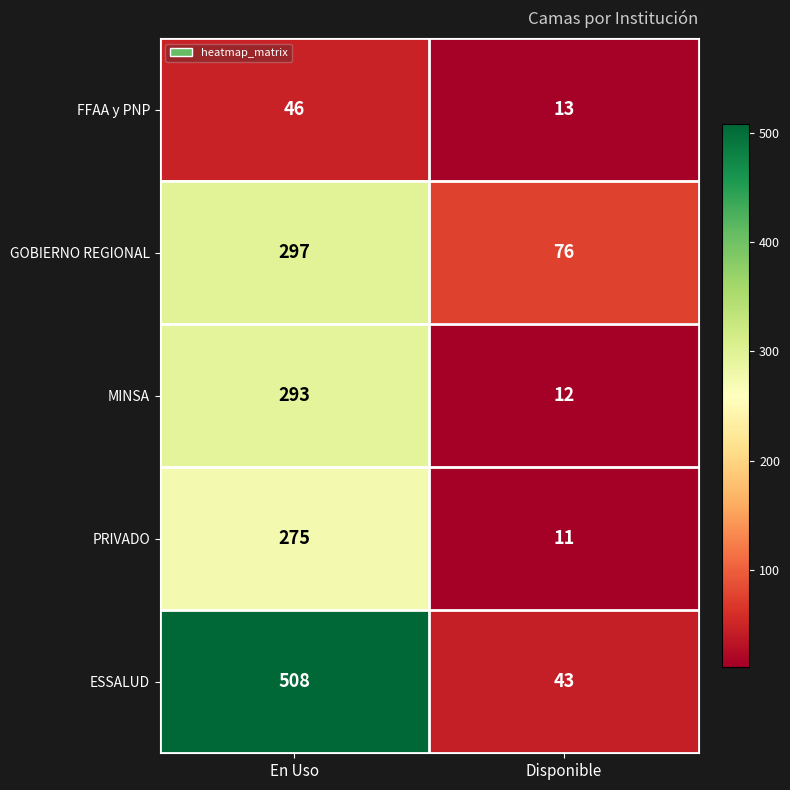

Rank the series by their maximum value, from highest to lowest.

ESSALUD, GOBIERNO REGIONAL, MINSA, PRIVADO, FFAA y PNP